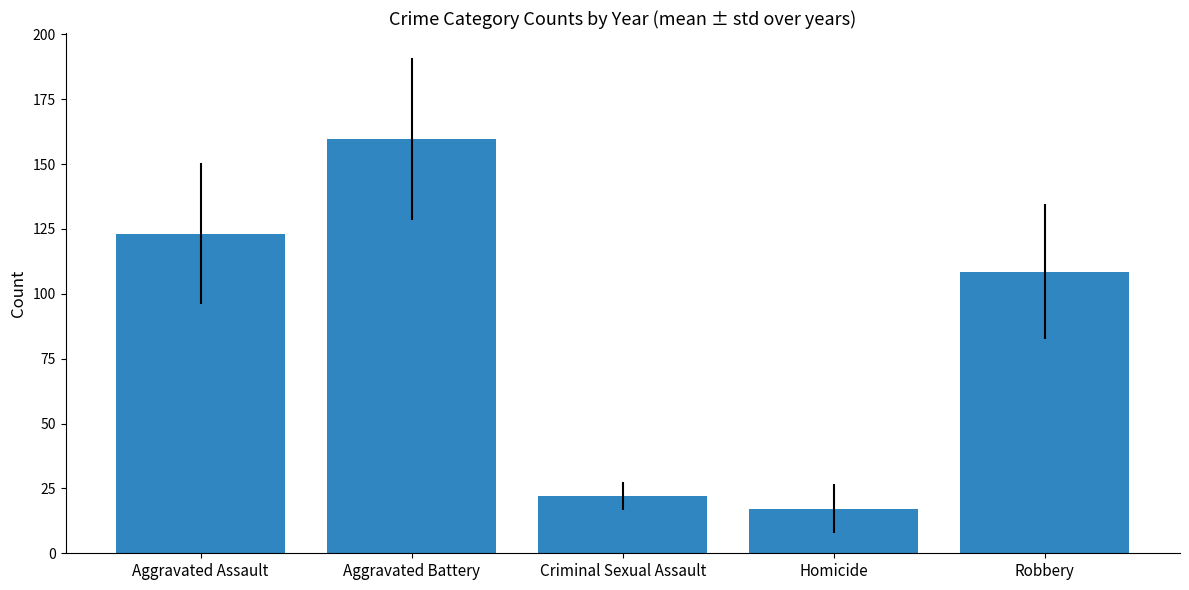

List the labels in order of value, smallest first.

Homicide, Criminal Sexual Assault, Robbery, Aggravated Assault, Aggravated Battery